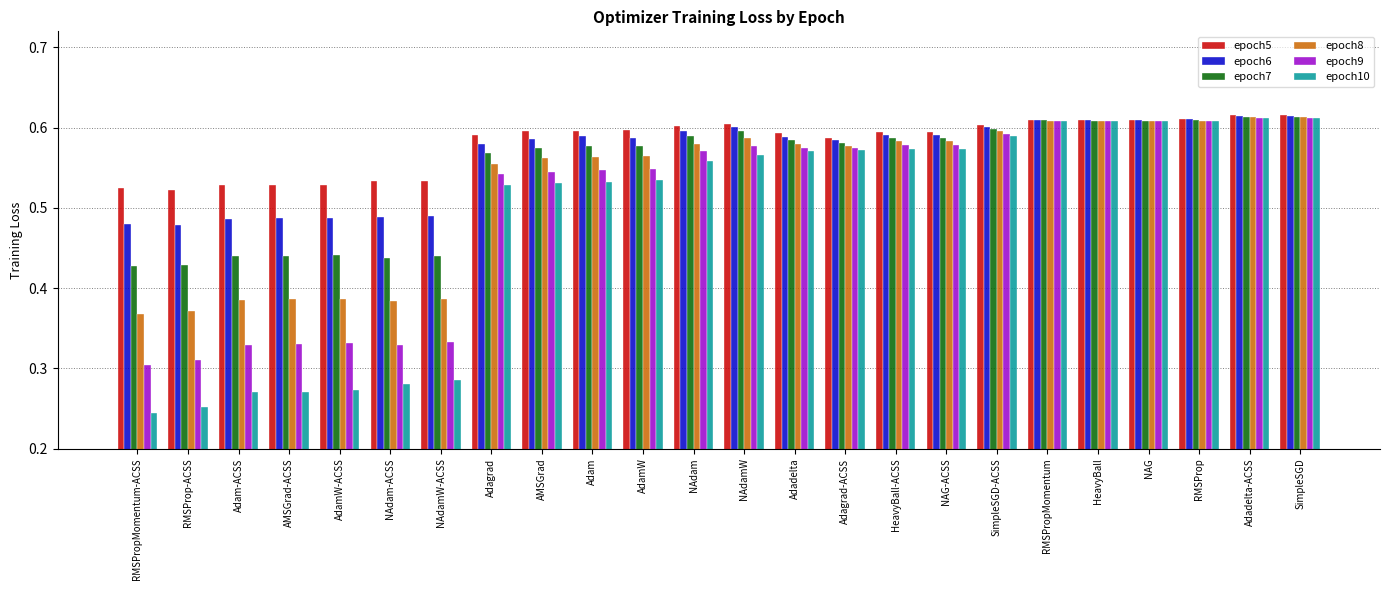

Count the epoch7 values in the range 0 to 1.

24